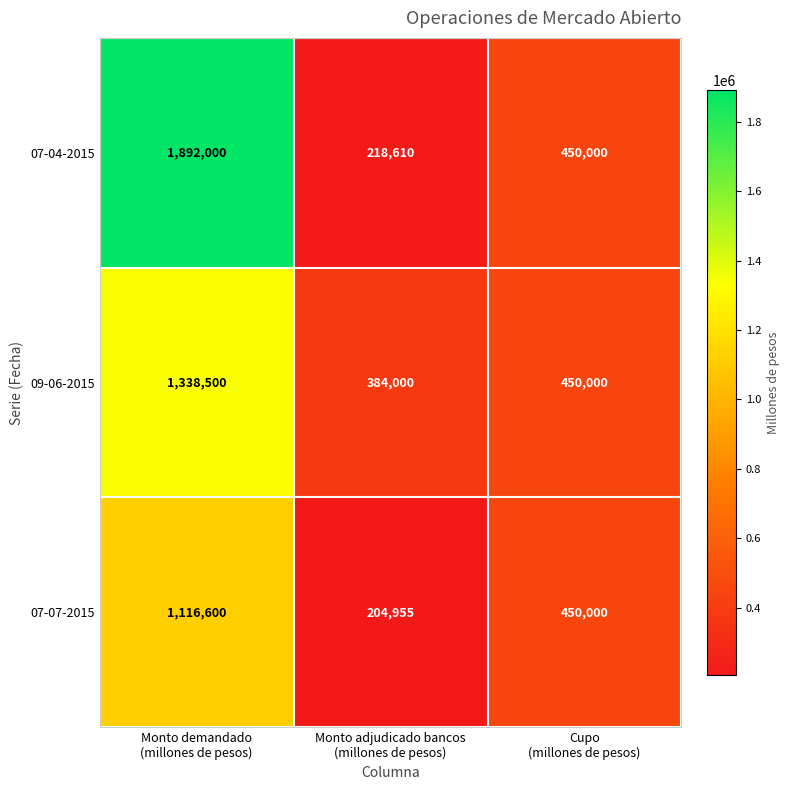

How many 07-07-2015 values are between 204955 and 1116600?

3